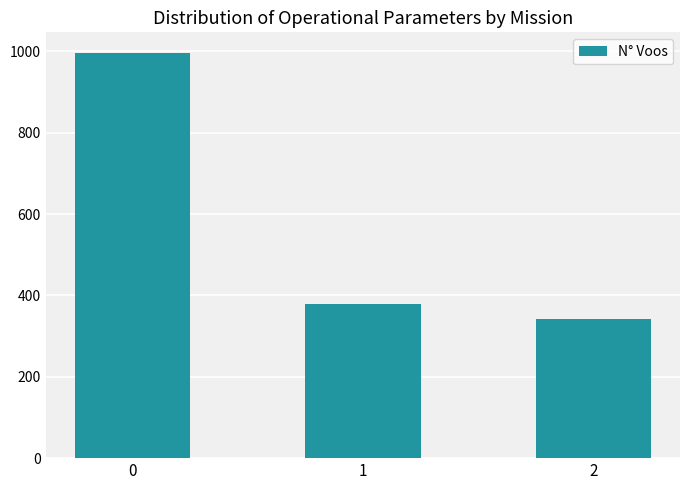

Rank the categories by value from highest to lowest.

0, 1, 2